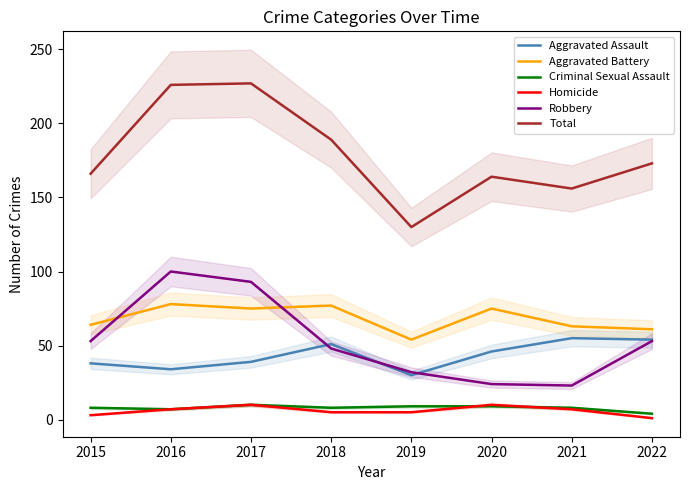

True or false: Aggravated Assault and Criminal Sexual Assault cross at least once.

False